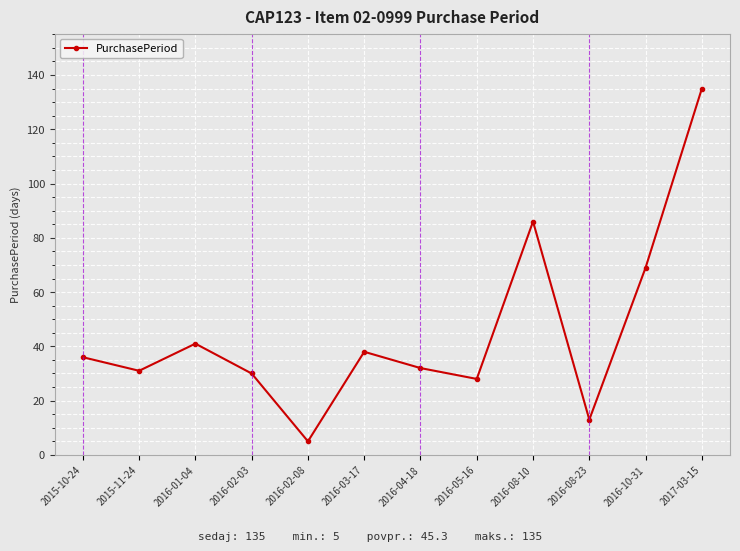

What is the difference between the maximum and minimum values?

130